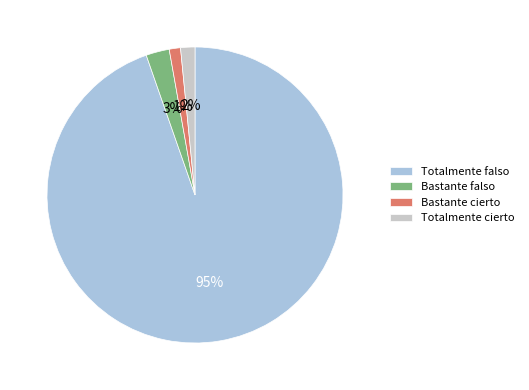

To the nearest percent, what percentage of the pie is Bastante cierto?

1%